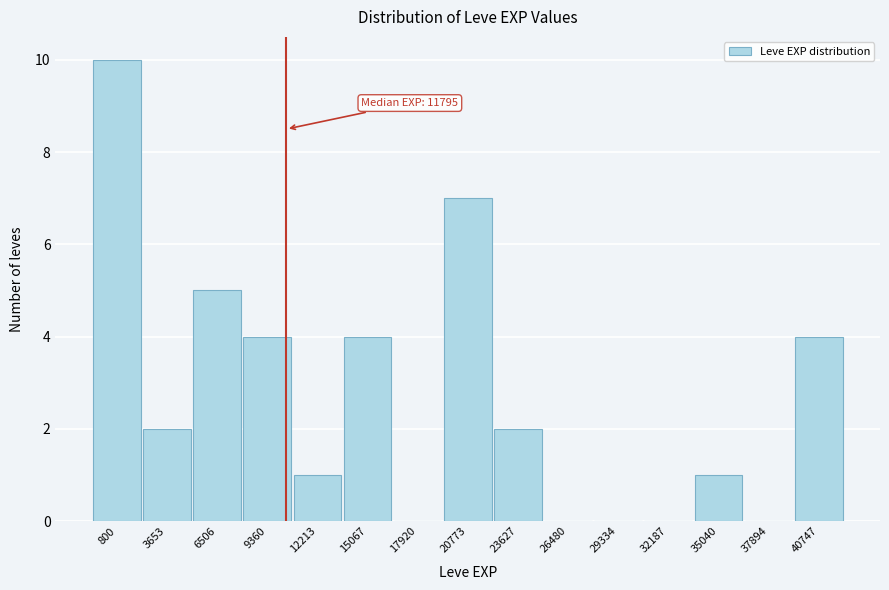

Reading left to right, extract all data points from this chart.

800=10	3653=2	6506=5	9360=4	12213=1	15067=4	17920=0	20773=7	23627=2	26480=0	29334=0	32187=0	35040=1	37894=0	40747=4